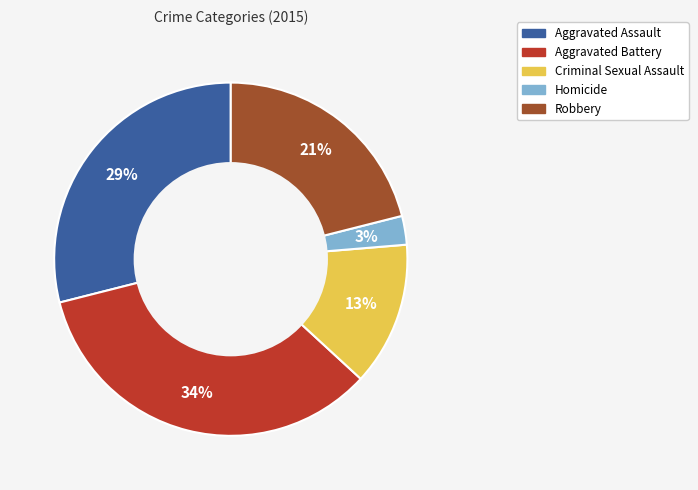

Does any single category account for the majority?

No